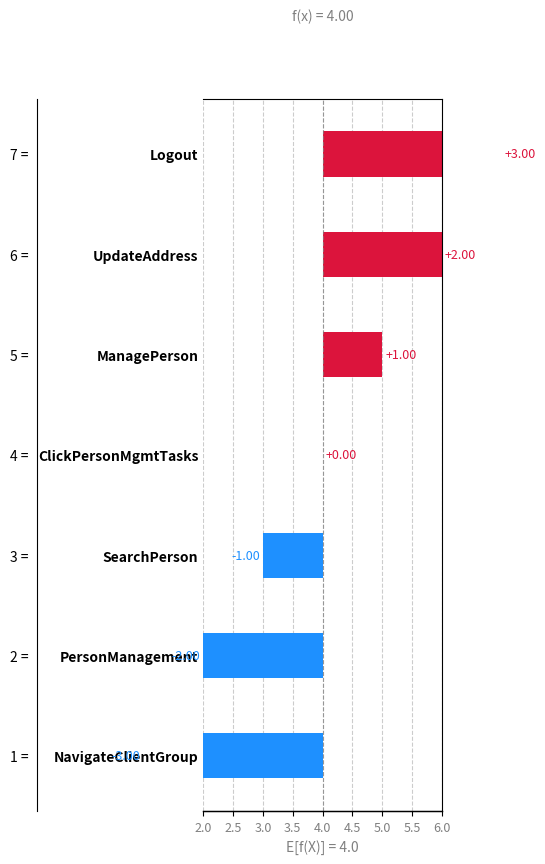

The chart shows a value of 3 at NavigateClientGroup. True or false?

True